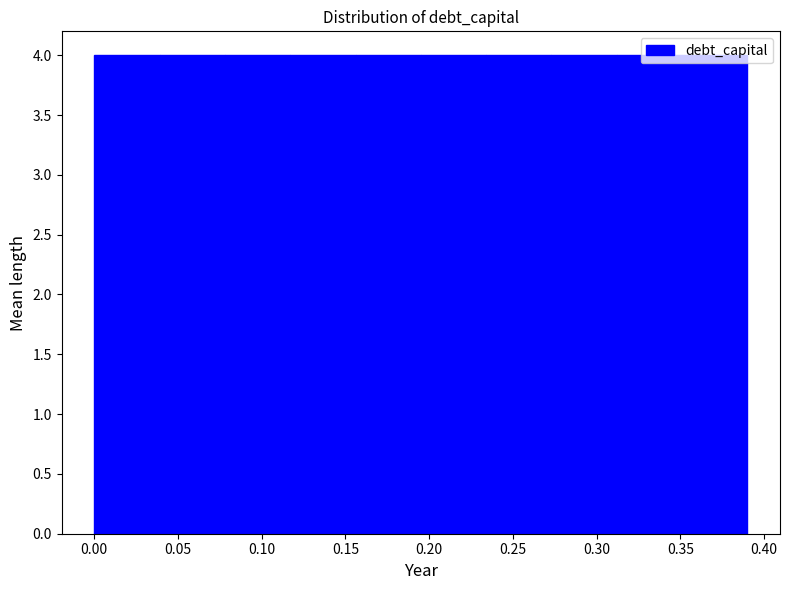

How tall is the bar that spans 0.000 to 0.039 on the x-axis? Neither the bar edges nor the heights are printed on the chart, so give them approximately, as read against the axes.

4